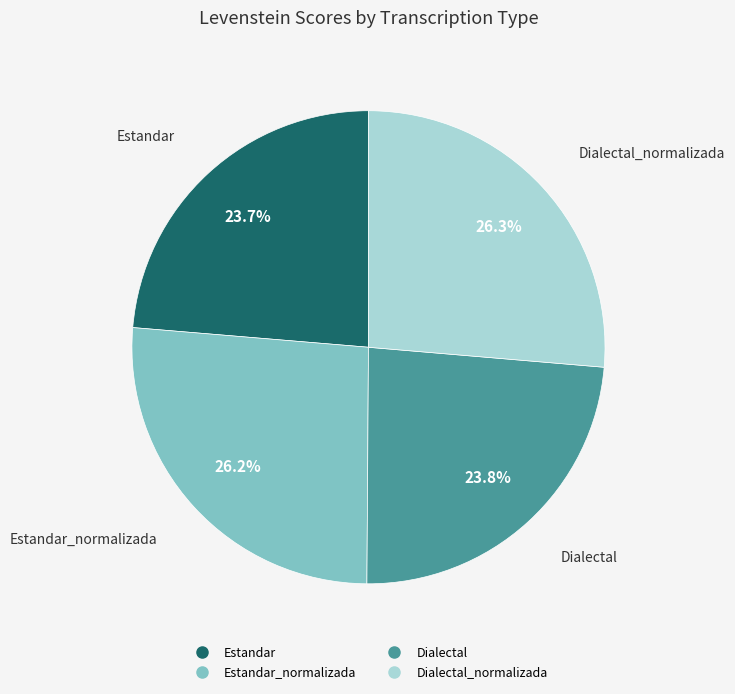

Count the number of slices in the pie.

4